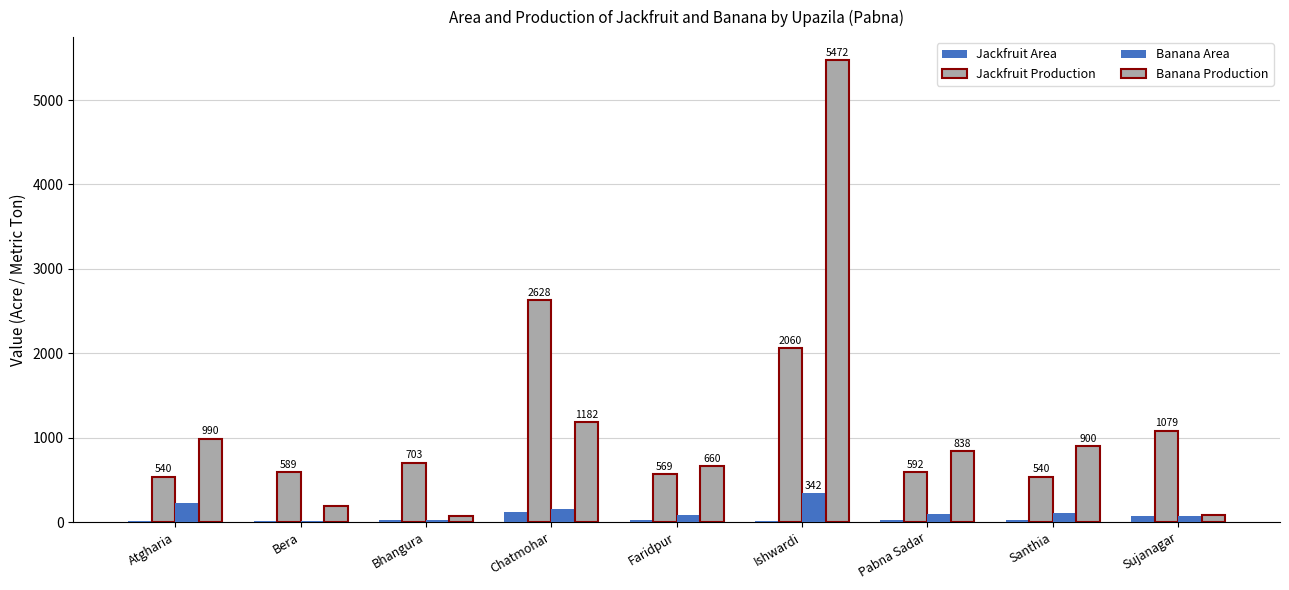

Count the number of categories in the chart.

9